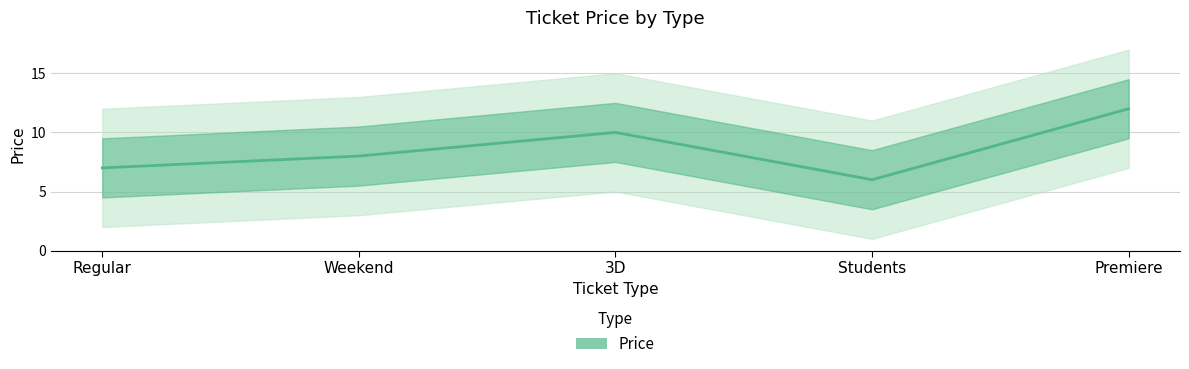

What is the label of the 4th point from the left?

Students